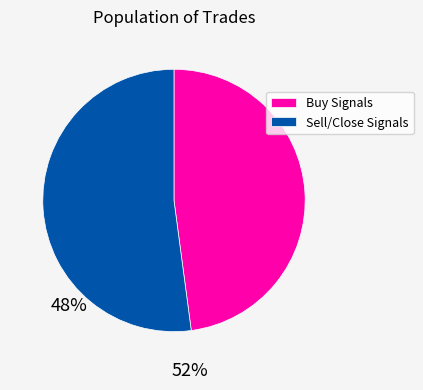

Rank the categories by value from highest to lowest.

Sell/Close Signals, Buy Signals